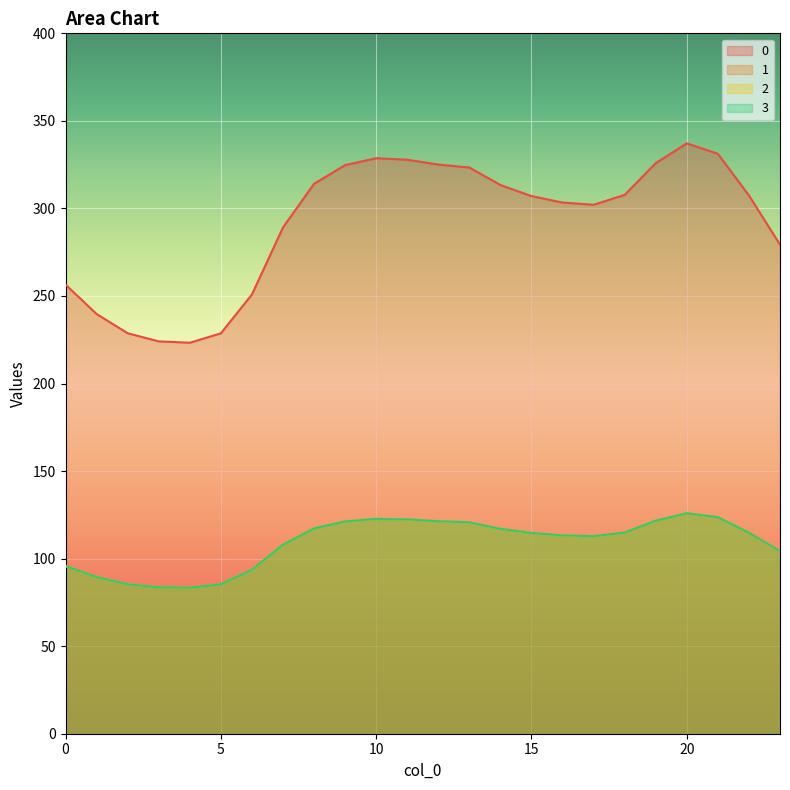

True or false: 0 and 3 intersect in this chart.

False